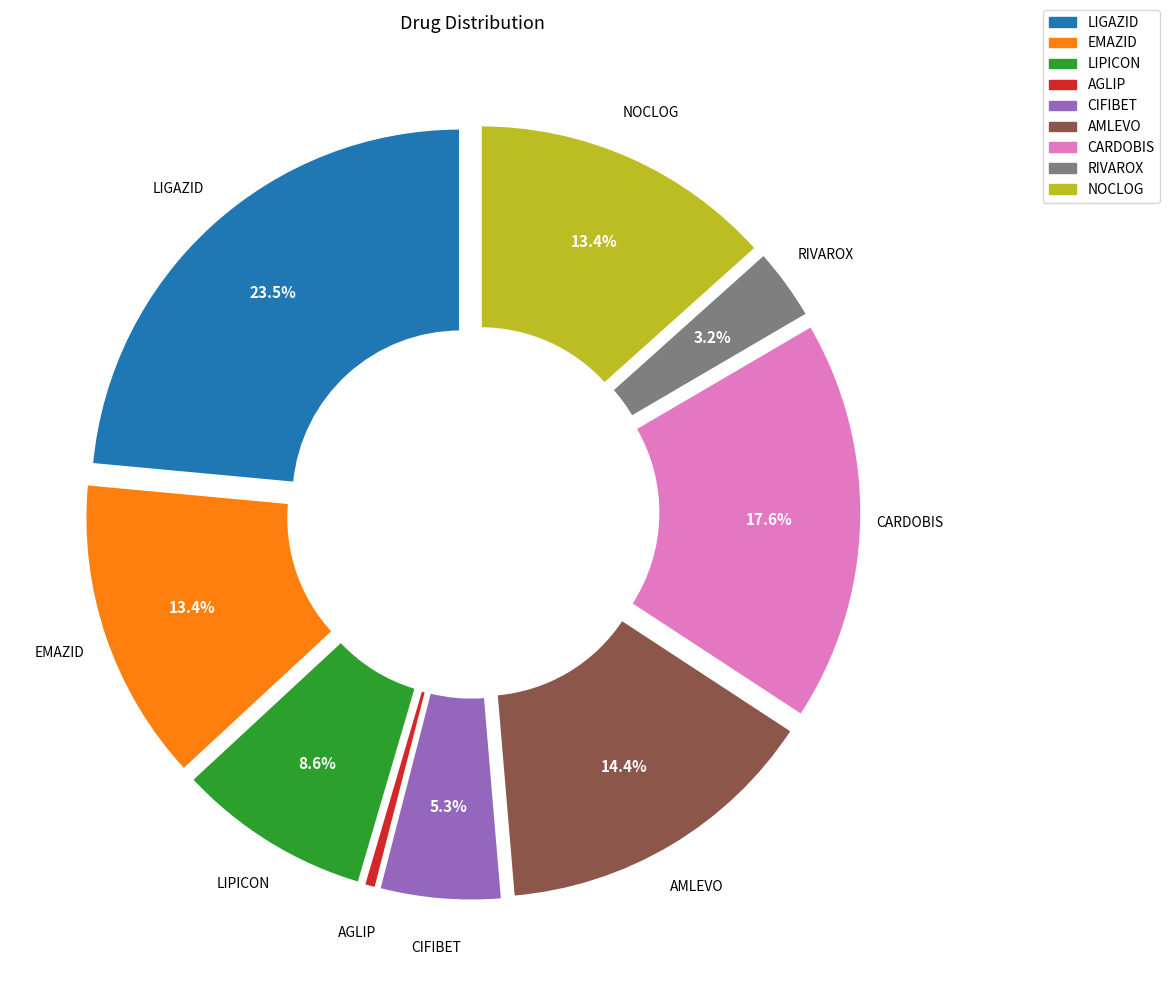

To the nearest percent, what percentage of the pie is AGLIP?

1%